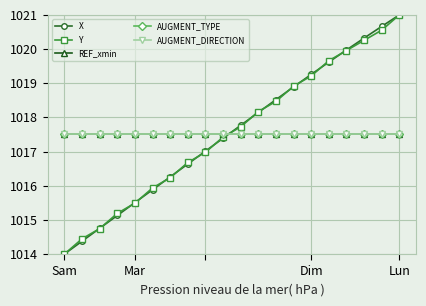

Where do AUGMENT_TYPE and Y first cross each other?

9 and 10